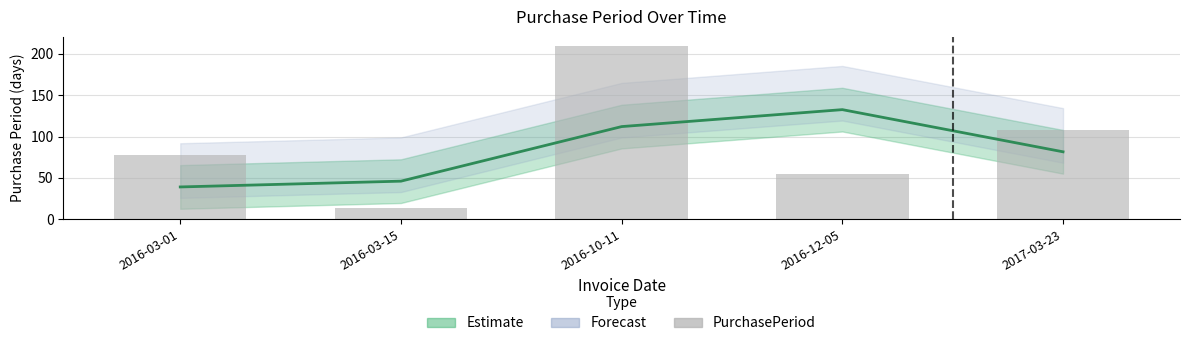

What is the ratio of the value at 2016-03-15 to the value at 2017-03-23?

0.1